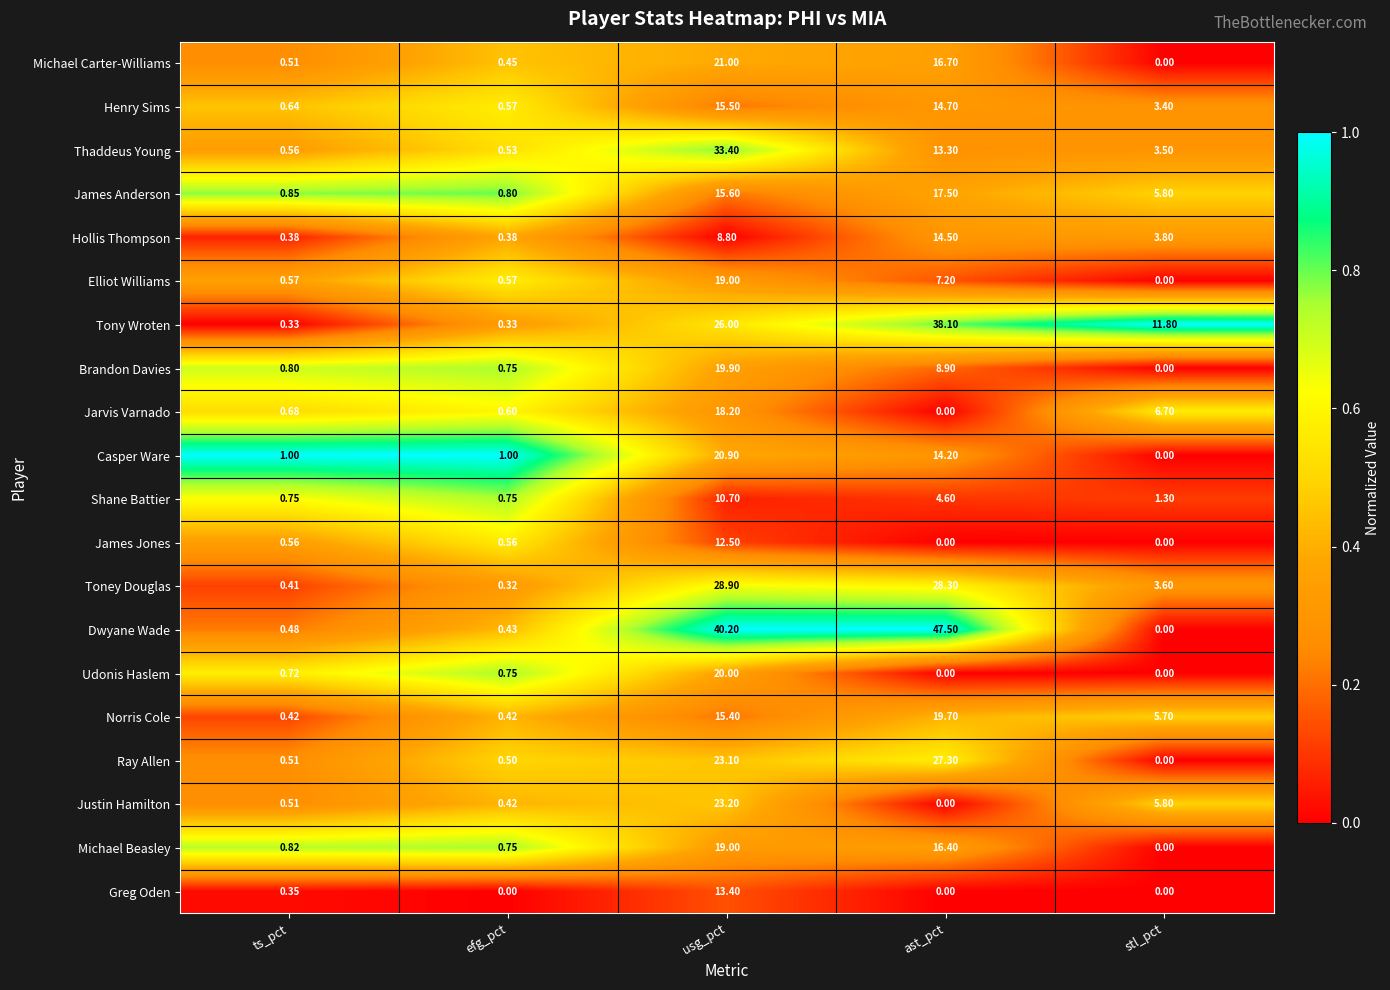

Which series has the largest total across all categories?

Dwyane Wade